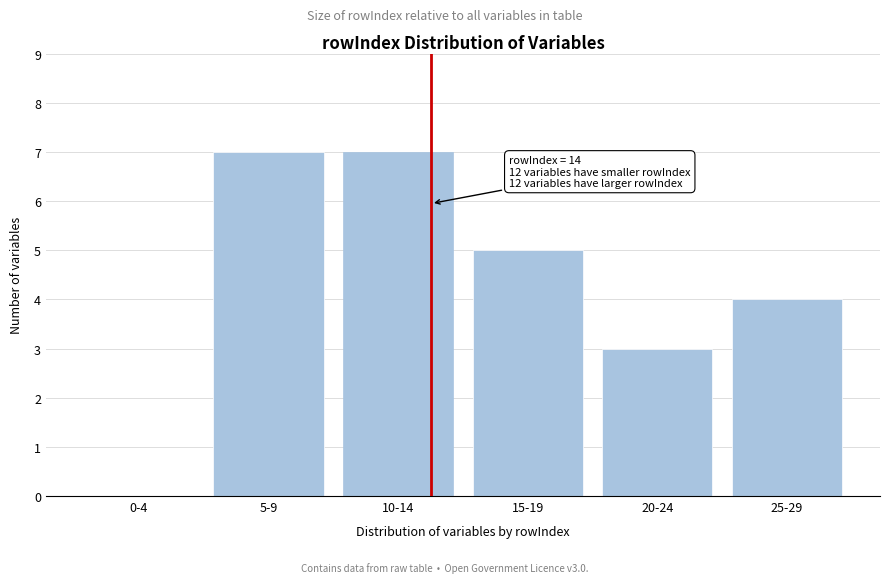

Reading left to right, transcribe all the data shown in this chart.

0-4=0	5-9=7	10-14=7	15-19=5	20-24=3	25-29=4